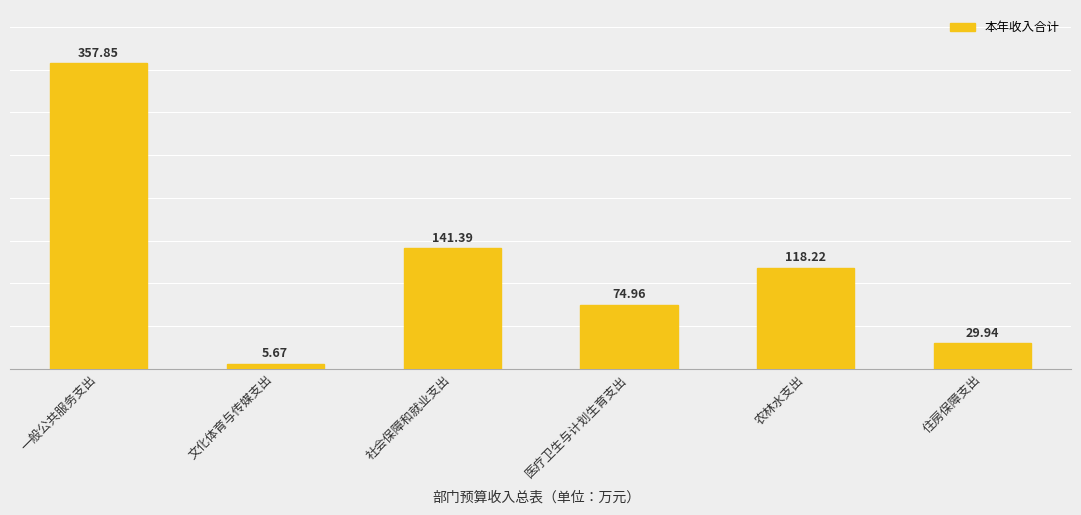

Which category has the lowest value across all series?

文化体育与传媒支出